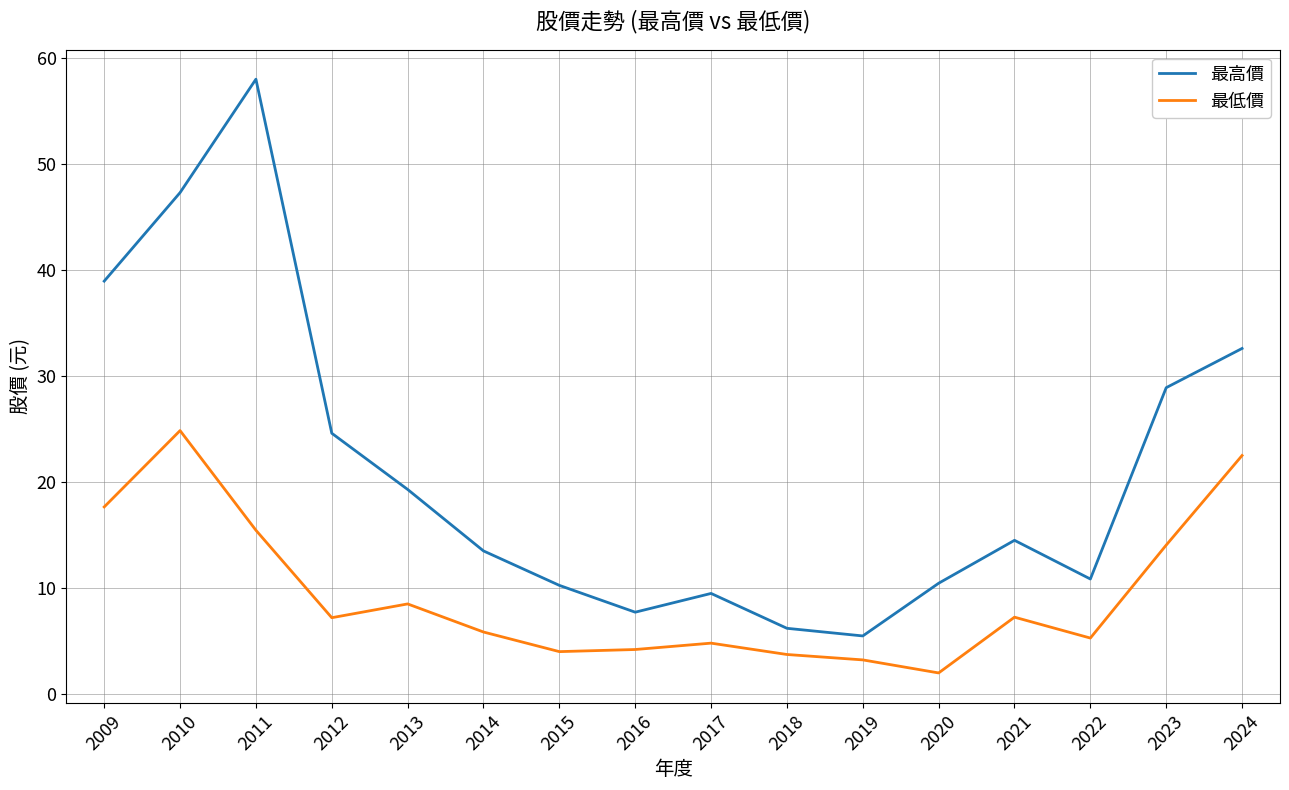

What is the sum of the 最高價 values at 2010 and 2019?

52.8